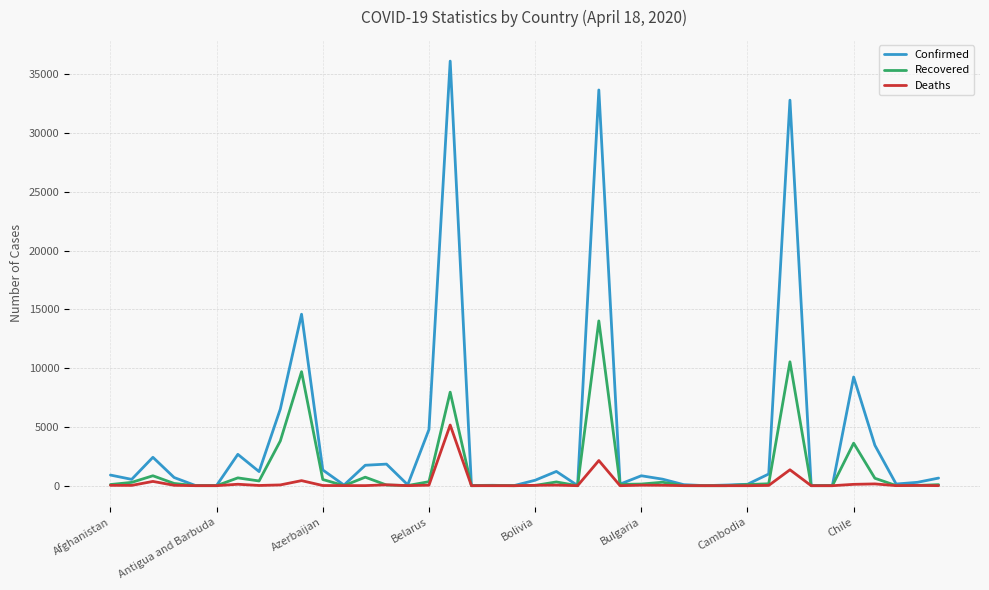

What is the maximum value for Recovered?

14026